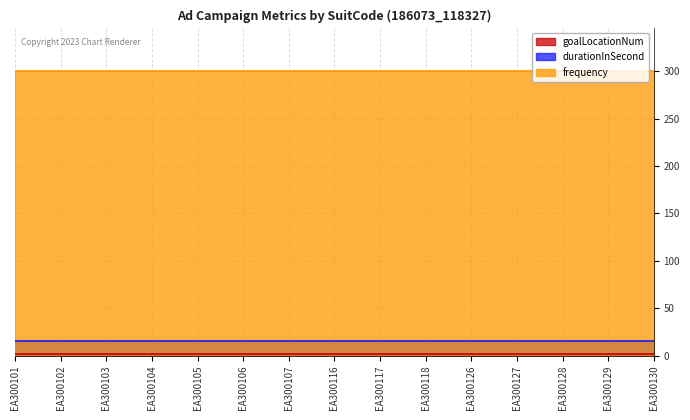

At which category is the sum across all series the highest?

EA300101